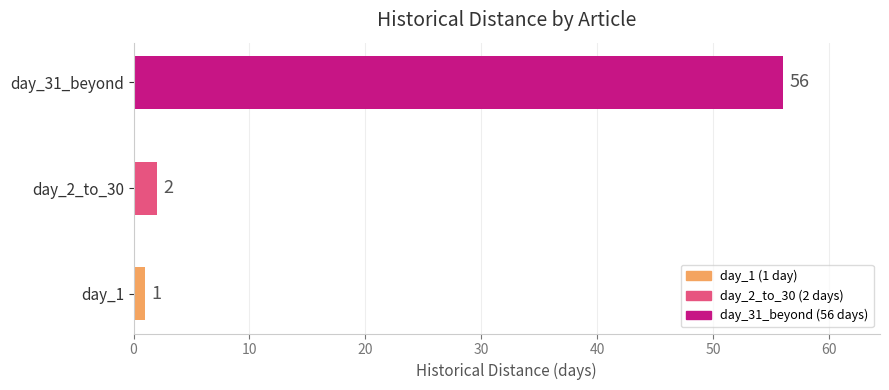

How many bars are there in total?

3